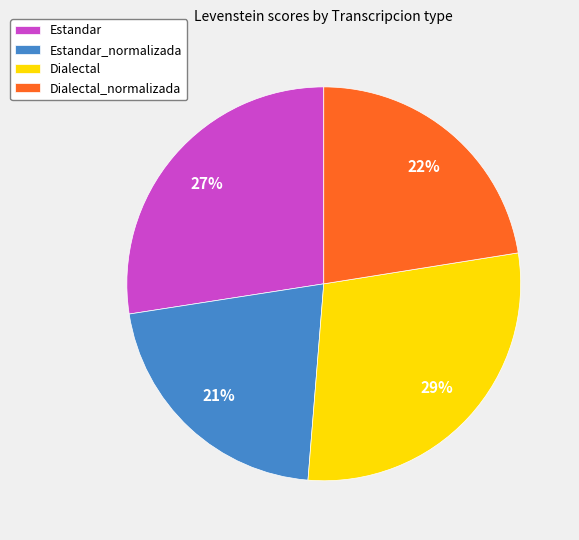

Is it true that Dialectal_normalizada is 22% of the pie?

True